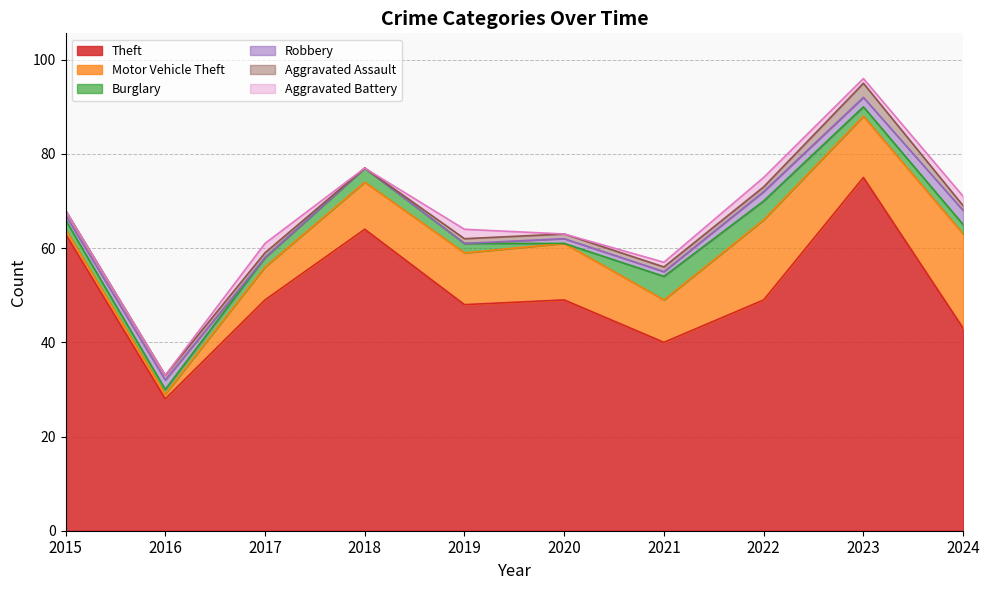

True or false: Aggravated Battery and Burglary intersect in this chart.

False